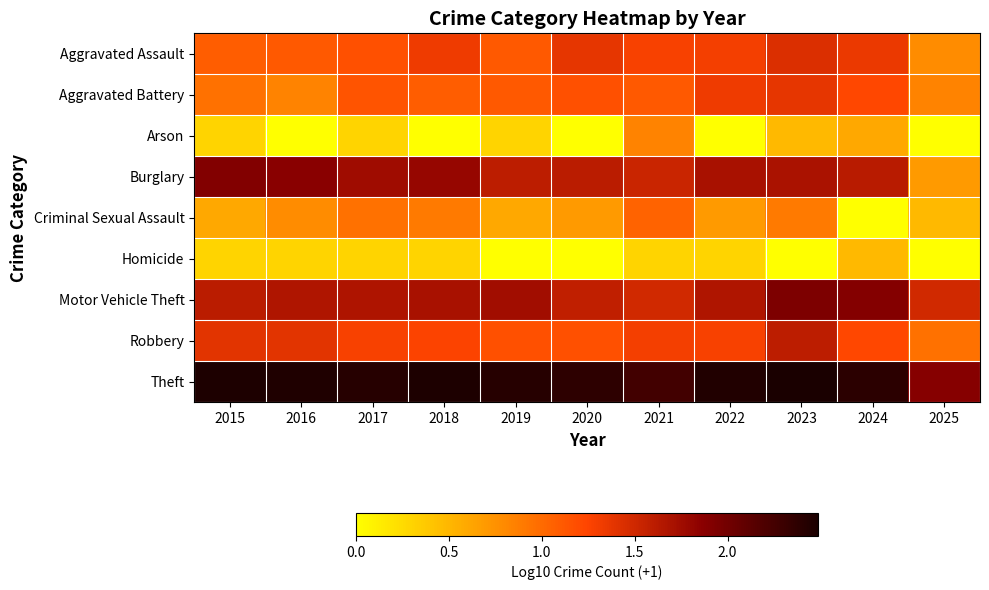

Which series changed the most between 2016 and 2017?

Arson